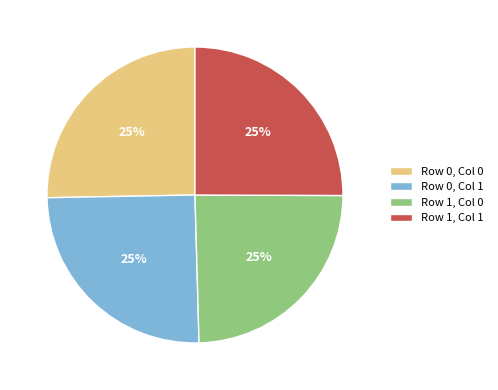

Does Row 0, Col 1 account for over 50% of the chart?

No